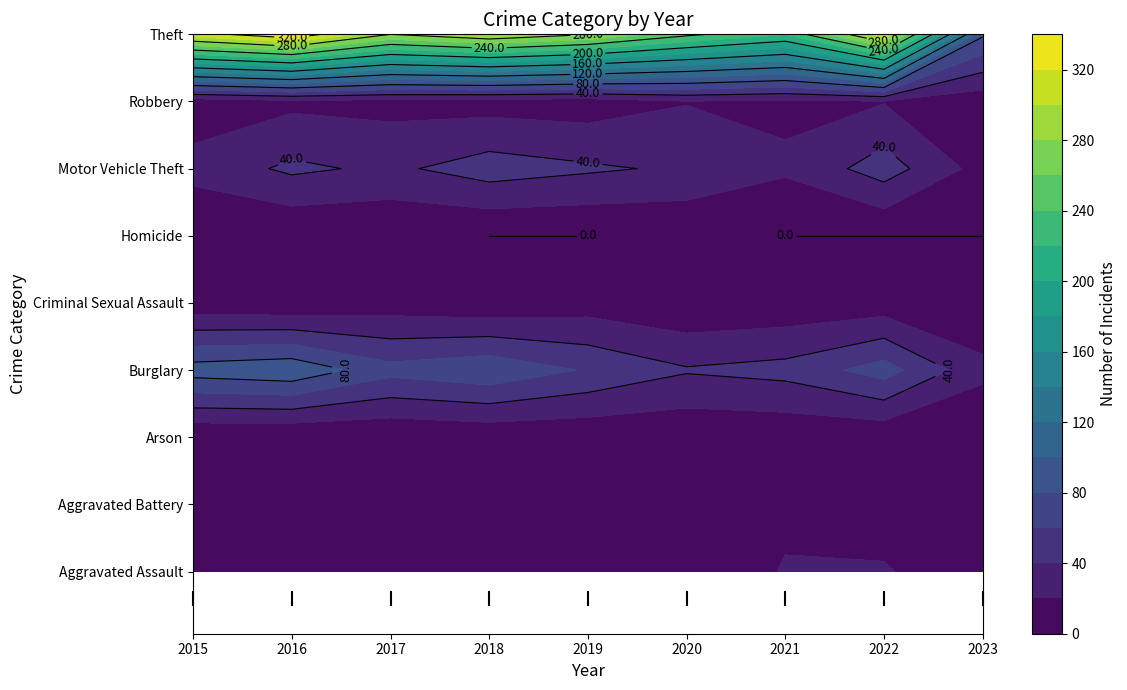

Which series has the largest total across all categories?

Theft